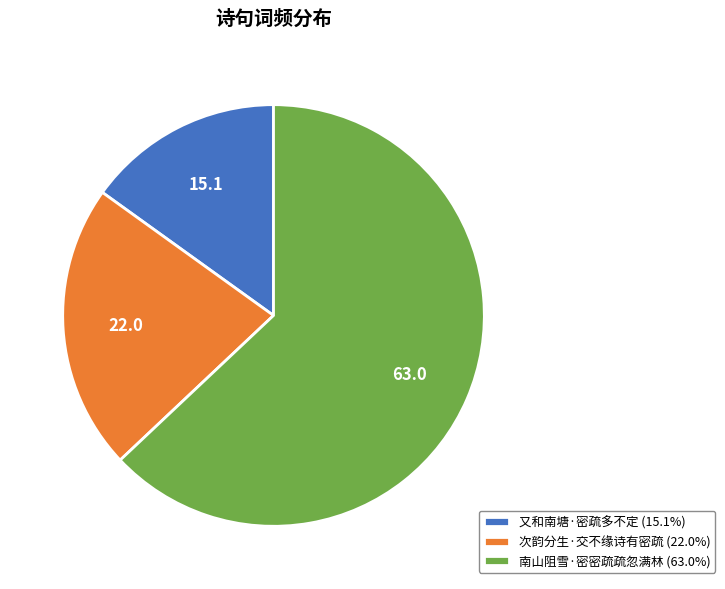

What is the ratio of the value at 南山阻雪·密密疏疏忽满林 to the value at 又和南塘·密疏多不定?

4.2